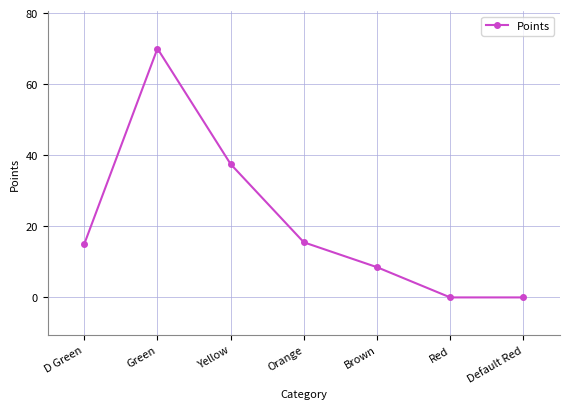

The value at Brown is 8.5. True or false?

True